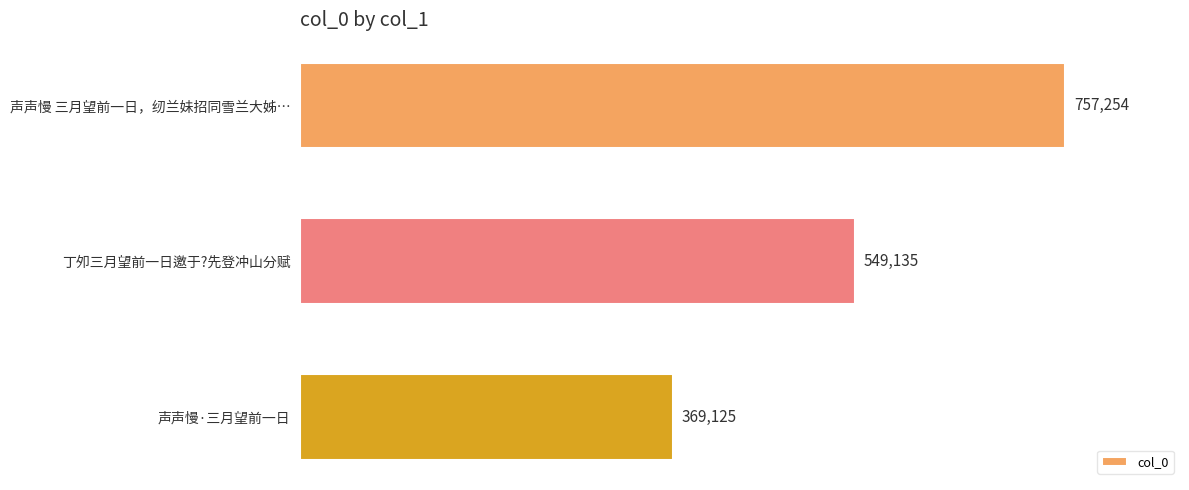

Where is the data nearest to the value 563189?

丁夘三月望前一日邀于?先登冲山分赋